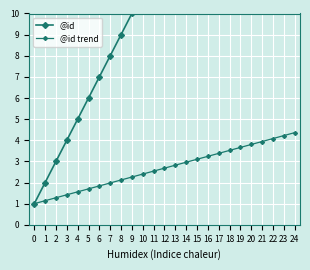

What is the total value across all series at 18?

22.5